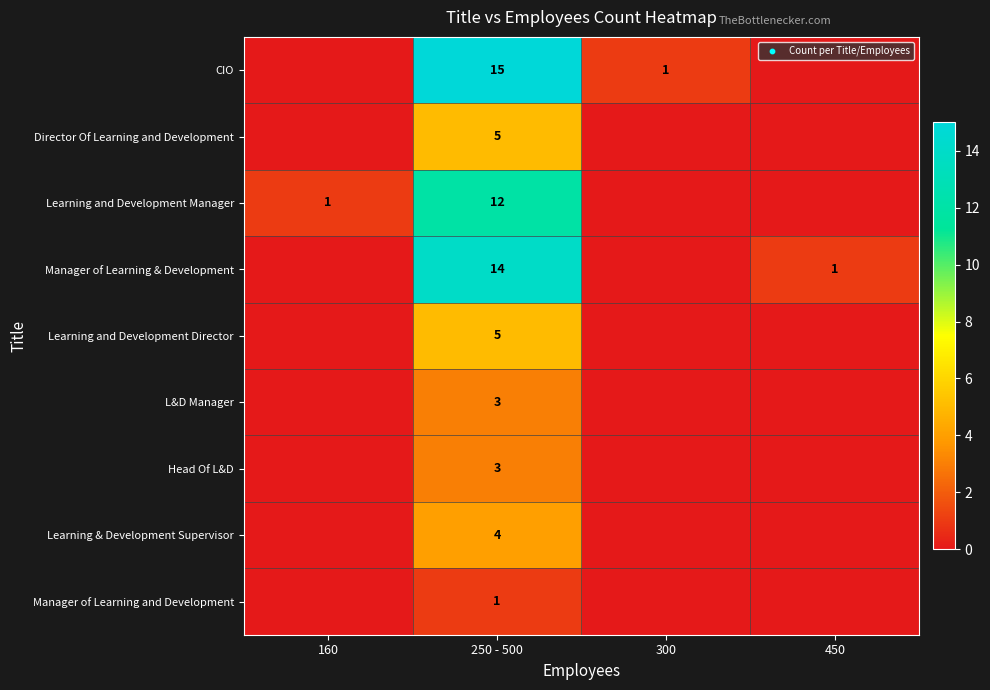

Between 250 - 500 and 300, which is larger?

250 - 500